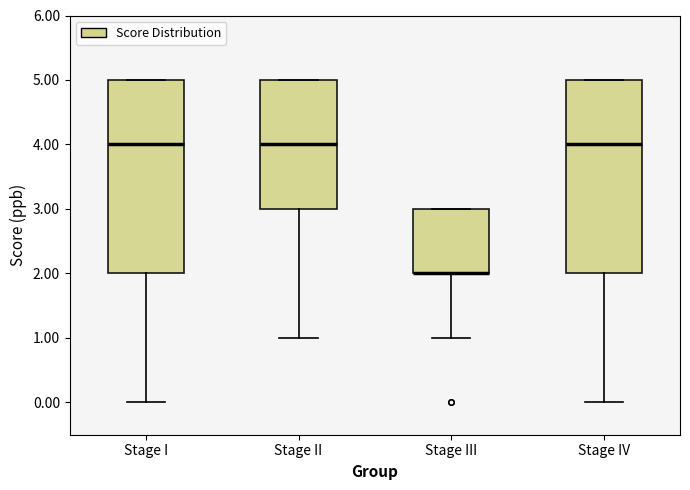

Reading left to right, transcribe this box plot: for each box, give where its median line is, the range the box spans, and where its two whiskers end, as read against the y-axis. The values are not printed on the chart, so give them approximately, as read against the axis.

Stage I: median 4, box 2 to 5, whiskers 0 to 5
Stage II: median 4, box 3 to 5, whiskers 1 to 5
Stage III: median 2 (drawn on the box's lower edge), box 2 to 3, whiskers 1 to 3
Stage IV: median 4, box 2 to 5, whiskers 0 to 5